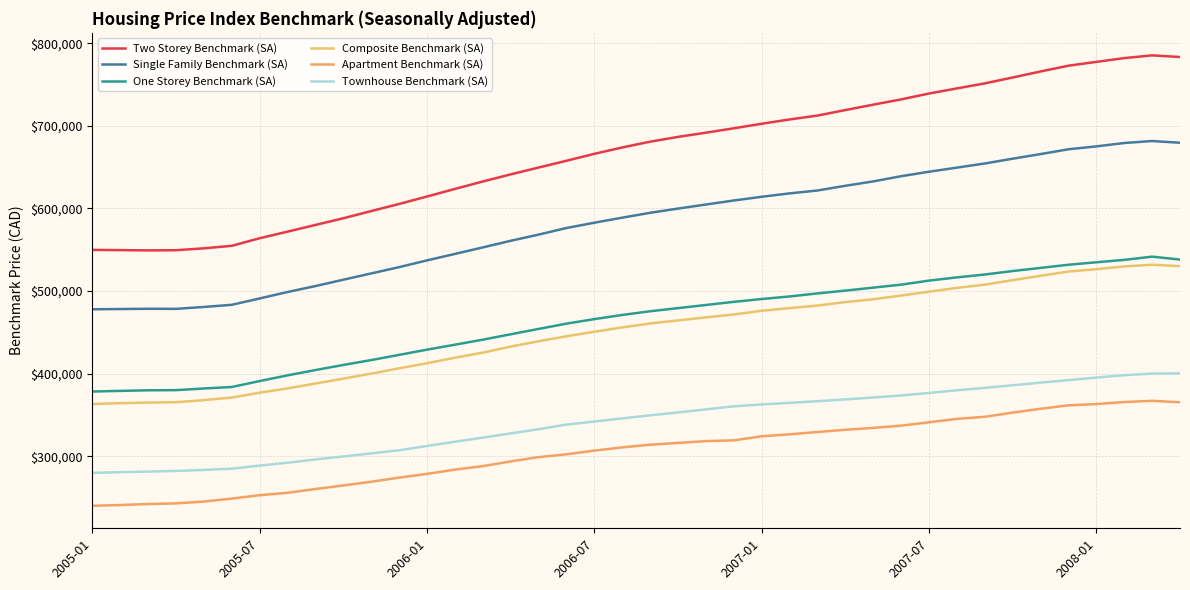

What is the difference between the second highest and minimum values in the Townhouse Benchmark (SA) series?

120200